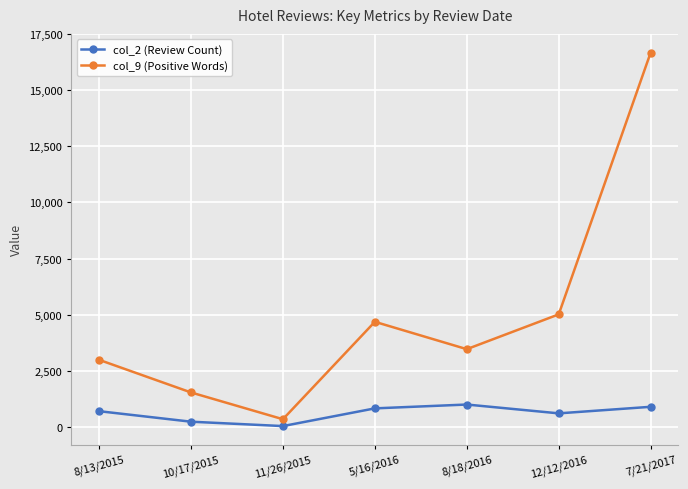

What is the minimum value shown in the chart?

46